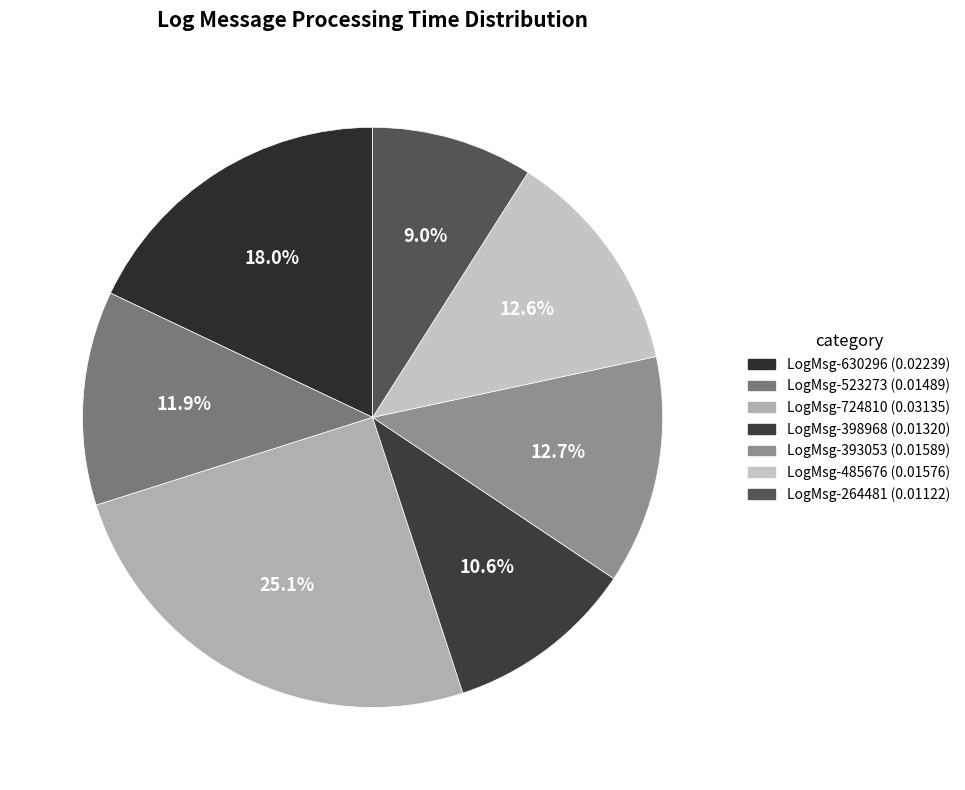

How many slices are in this pie chart?

7